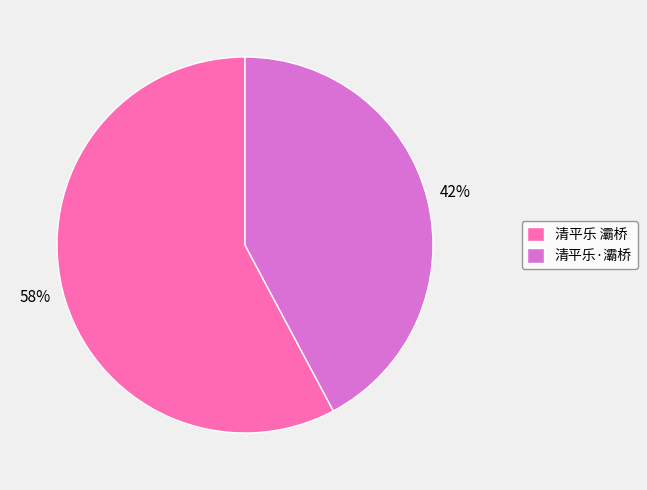

How many slices are in this pie chart?

2